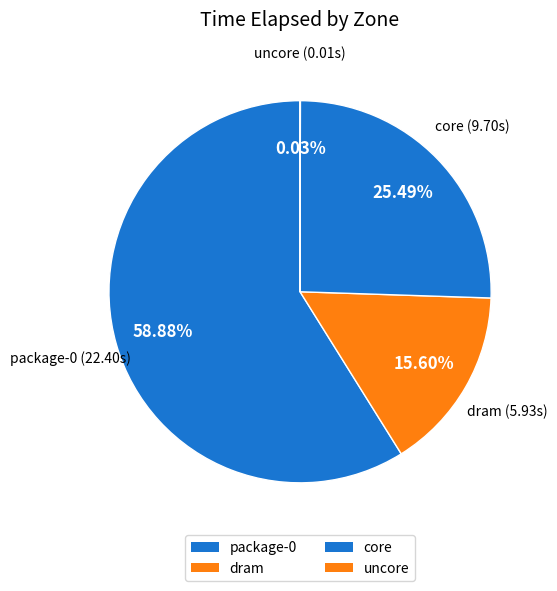

Which category accounts for the majority?

package-0